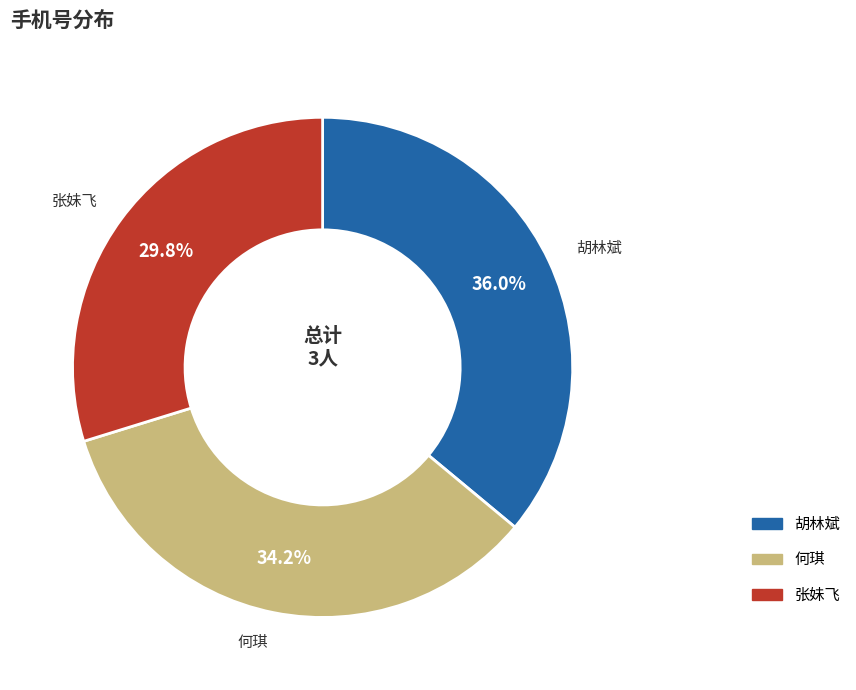

The 张妹飞 slice represents 22% of the pie. True or false?

False